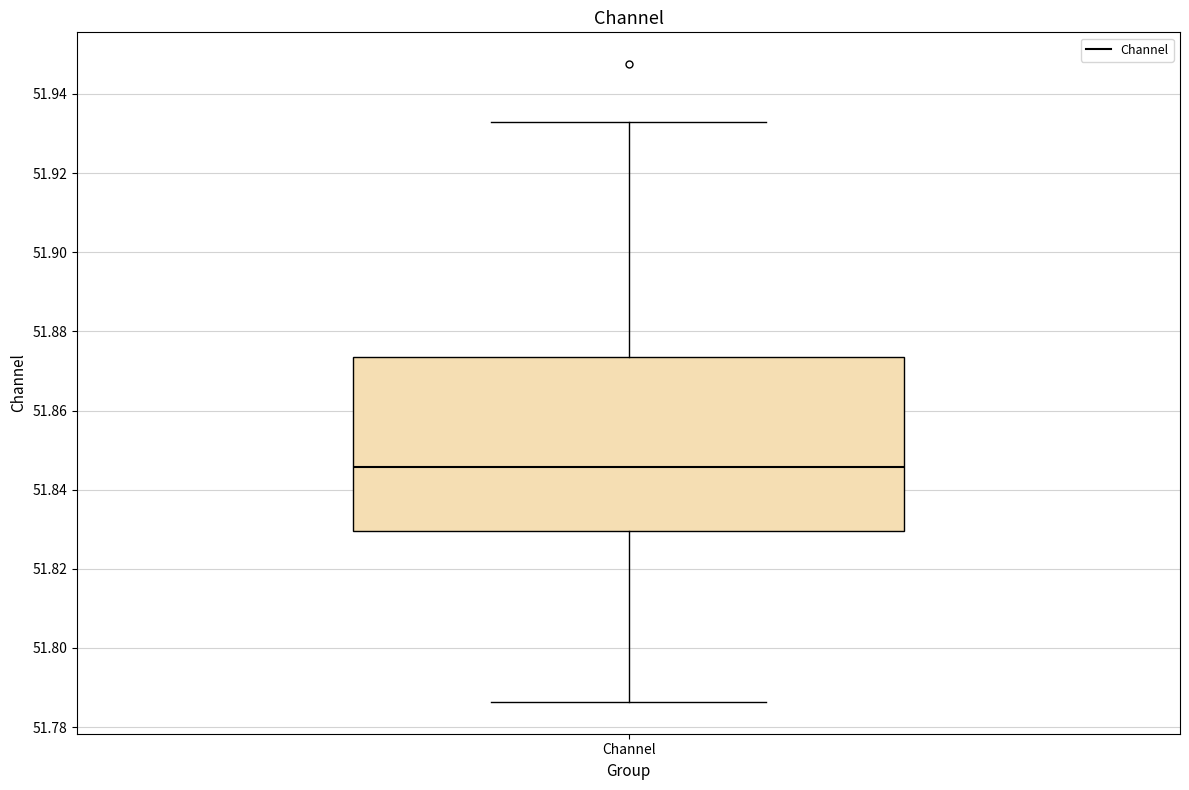

Transcribe this box plot: give where the median line is, the range the box spans, and where the two whiskers end, as read against the y-axis. The values are not printed on the chart, so give them approximately, as read against the axis.

median 51.846, box 51.830 to 51.874, whiskers 51.786 to 51.932